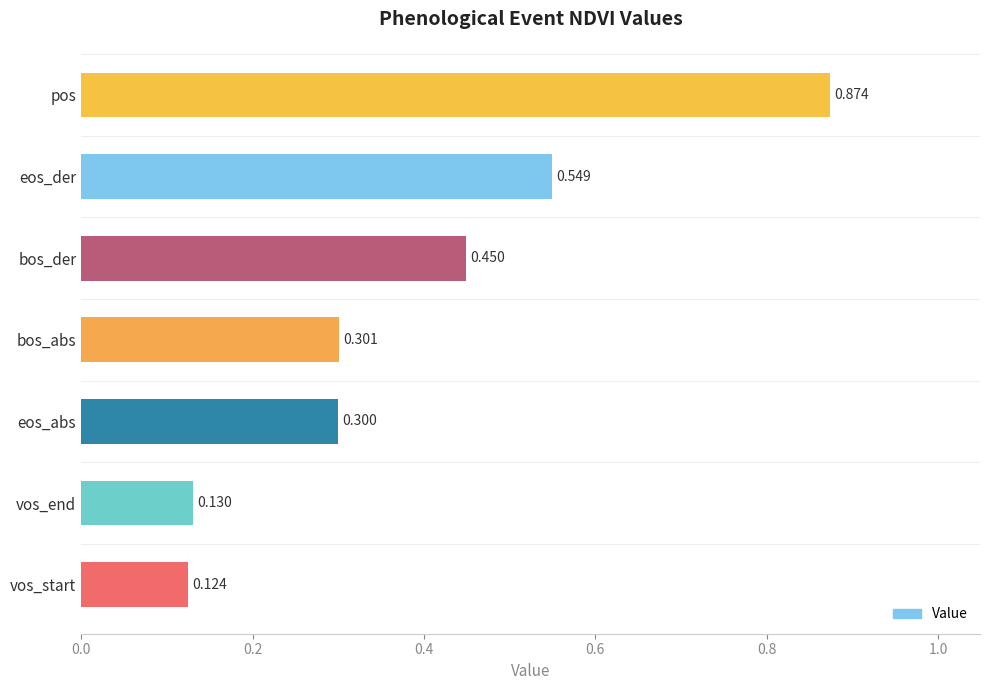

What is the label of the 2nd bar from the bottom?

vos_end